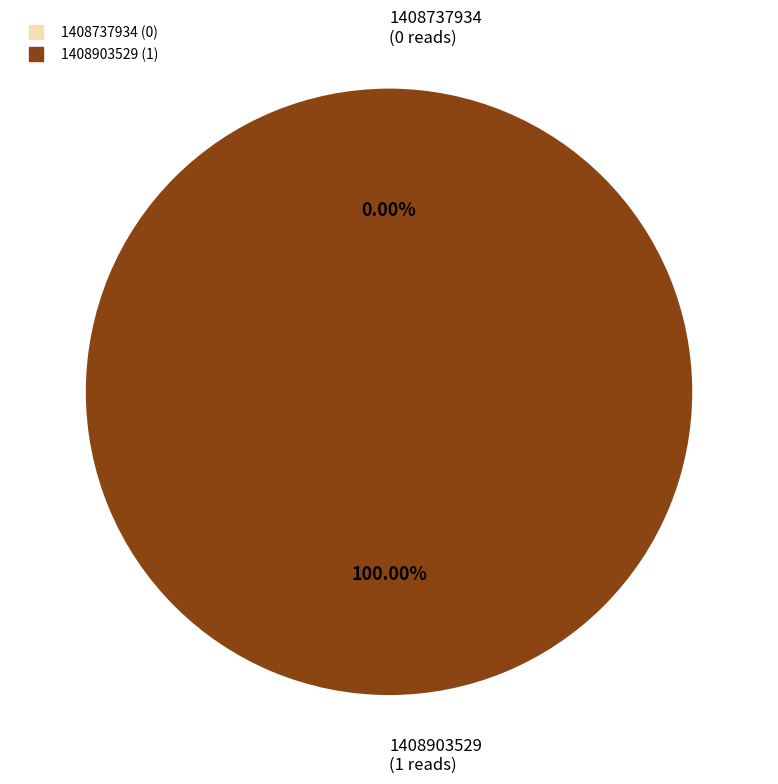

Combined, do 1408737934 and 1408903529 account for over 50%?

Yes